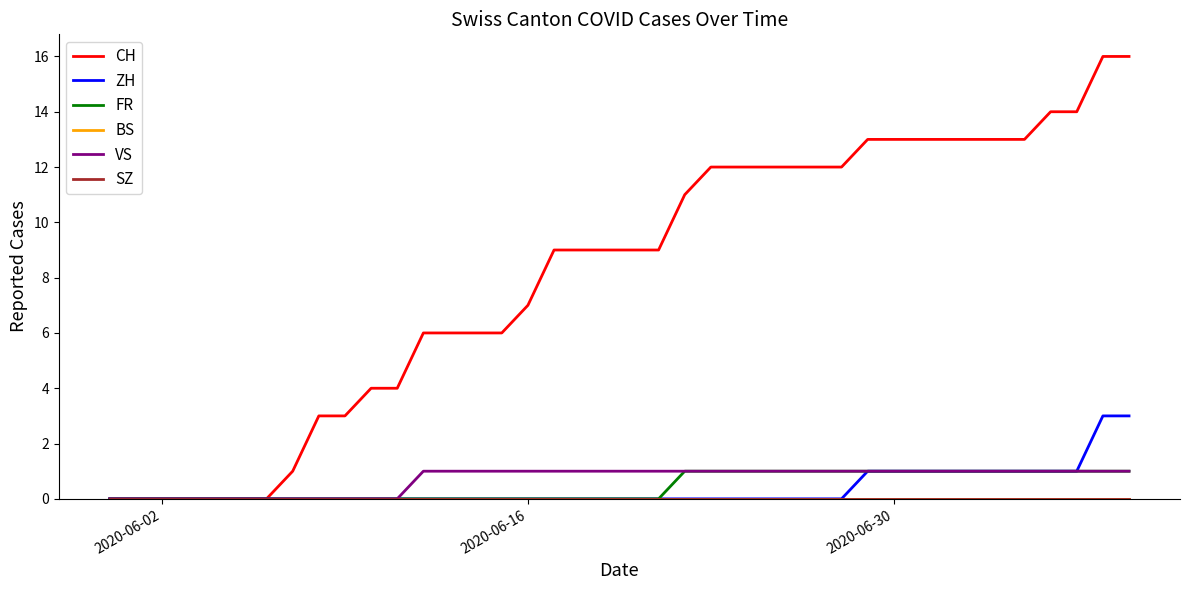

Count the FR values in the range 0 to 1.

40